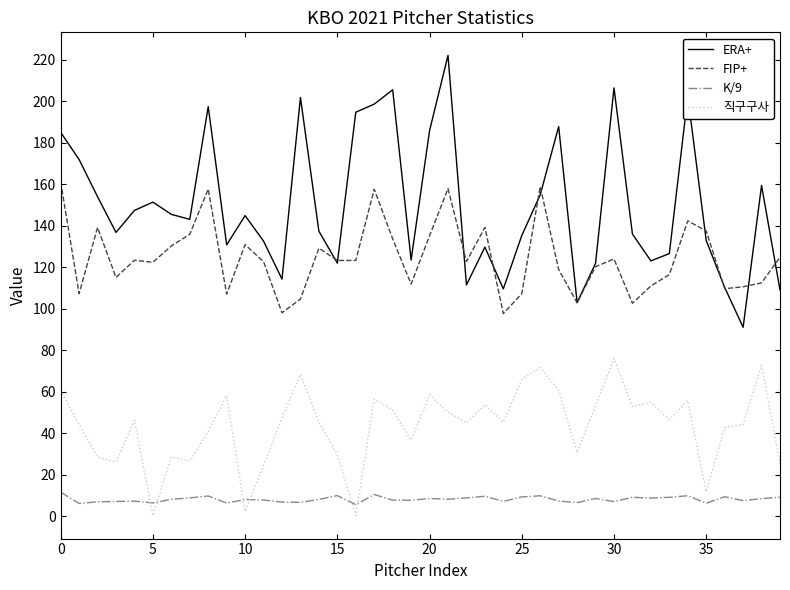

What is the average value of the 직구구사 series?

43.6